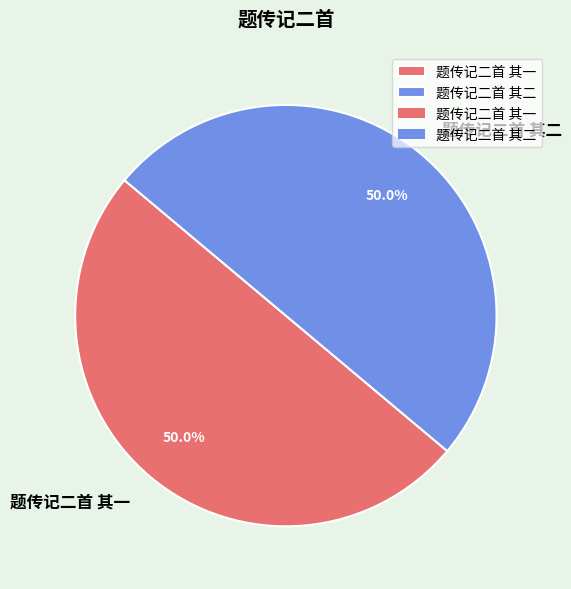

Do 题传记二首 其一 and 题传记二首 其二 together represent more than half of the pie?

Yes